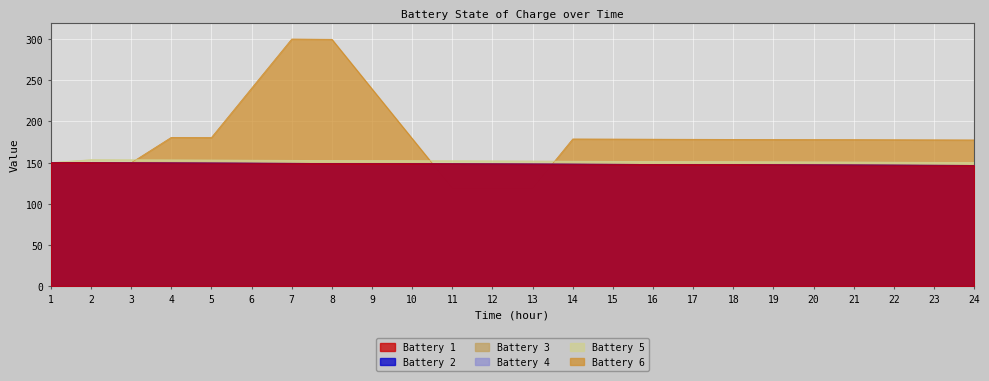

What is the sum of the Battery 6 values at 22 and 11?

296.7